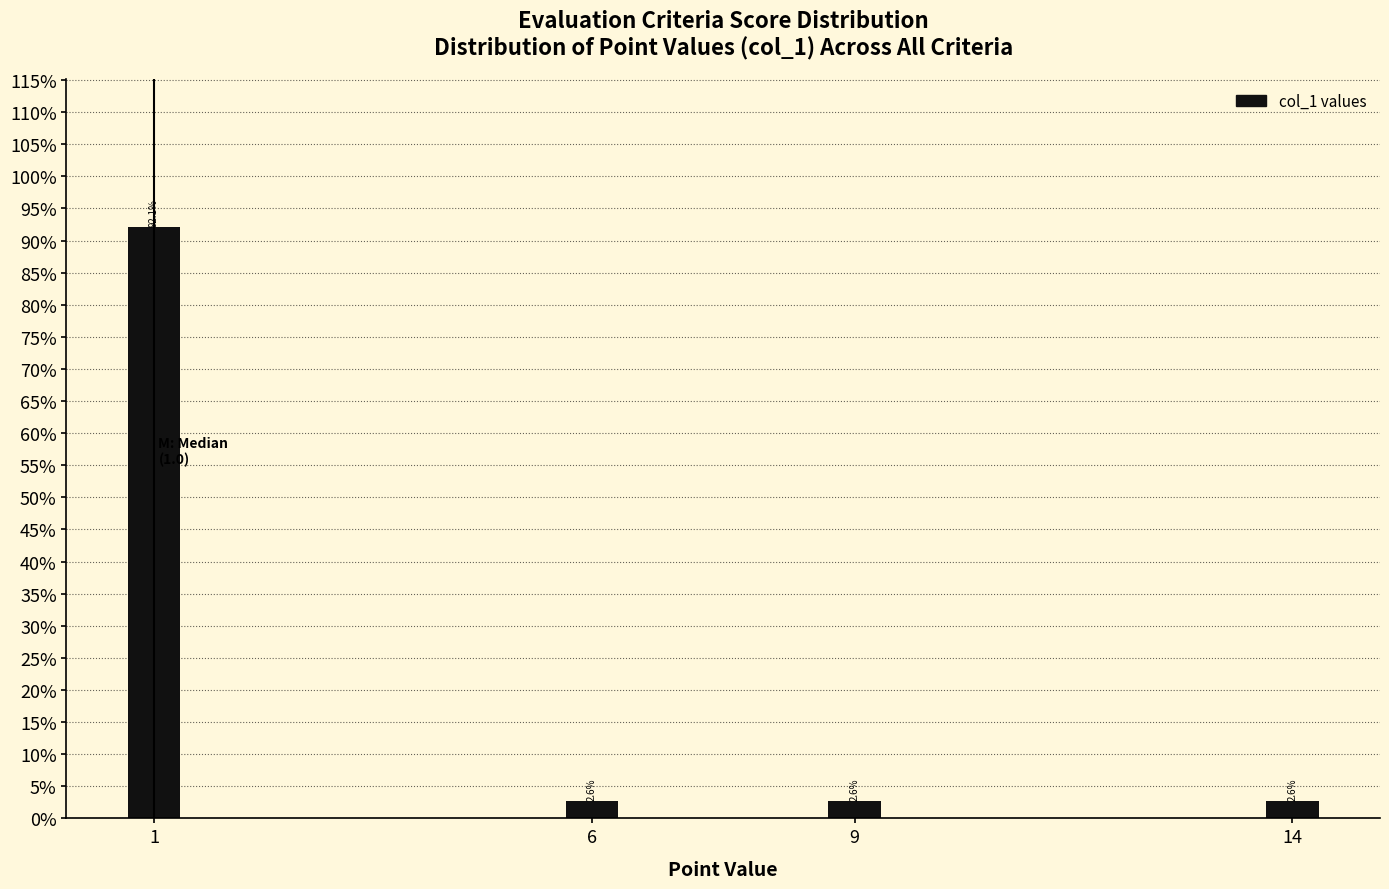

Are the bars horizontal?

No